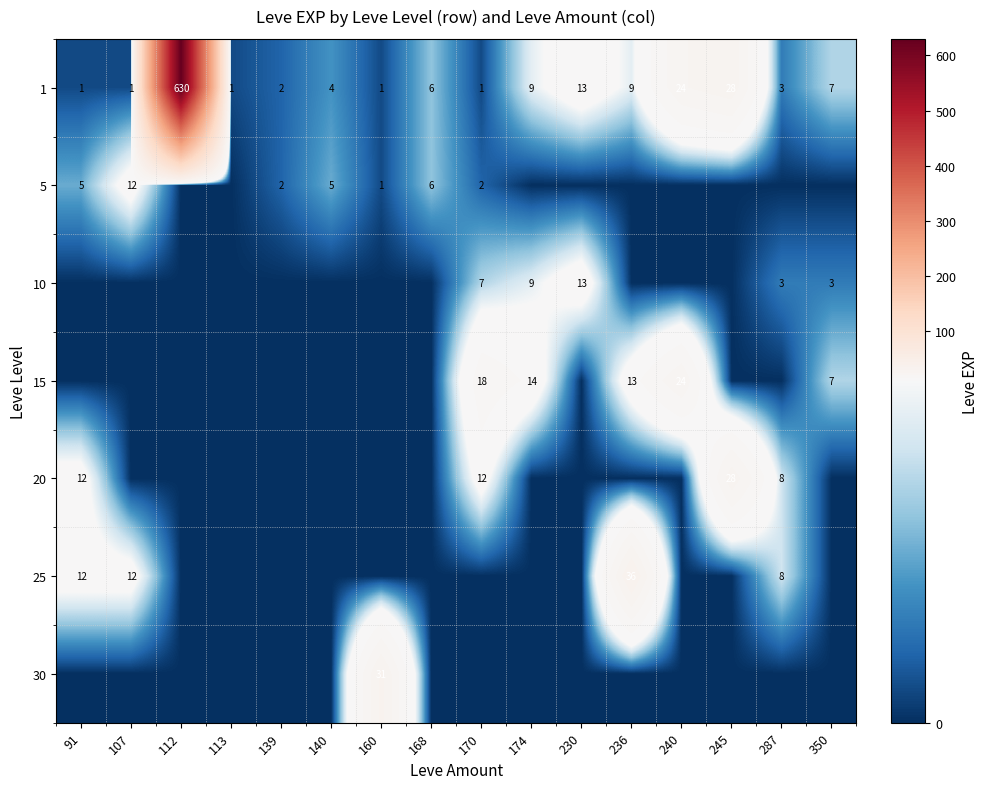

The value of 30 at 160 is 31. True or false?

True